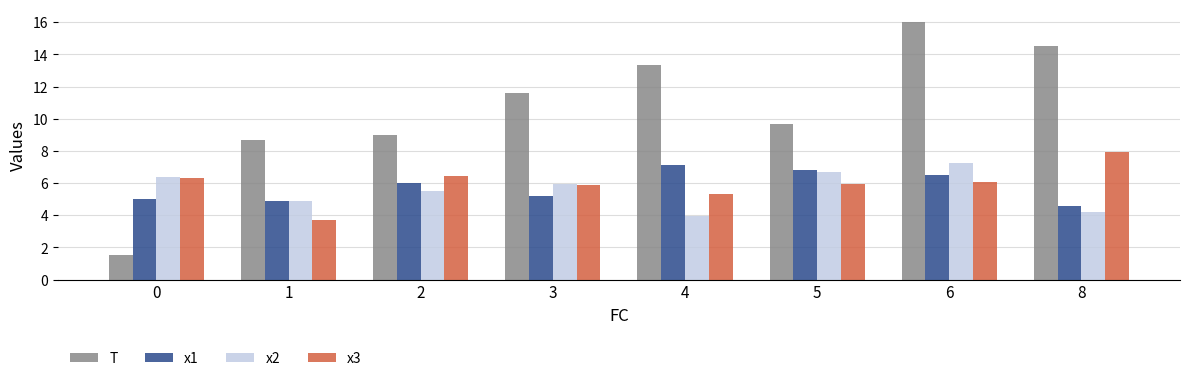

At how many categories does at least one series exceed 2?

8